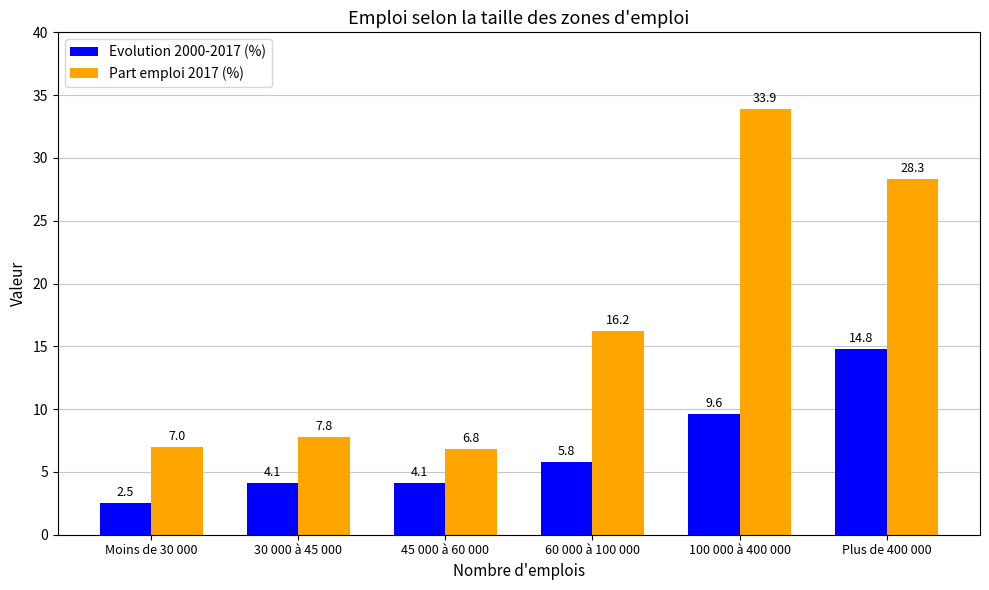

List the series in order of their peak value, highest first.

Part emploi 2017 (%), Evolution 2000-2017 (%)